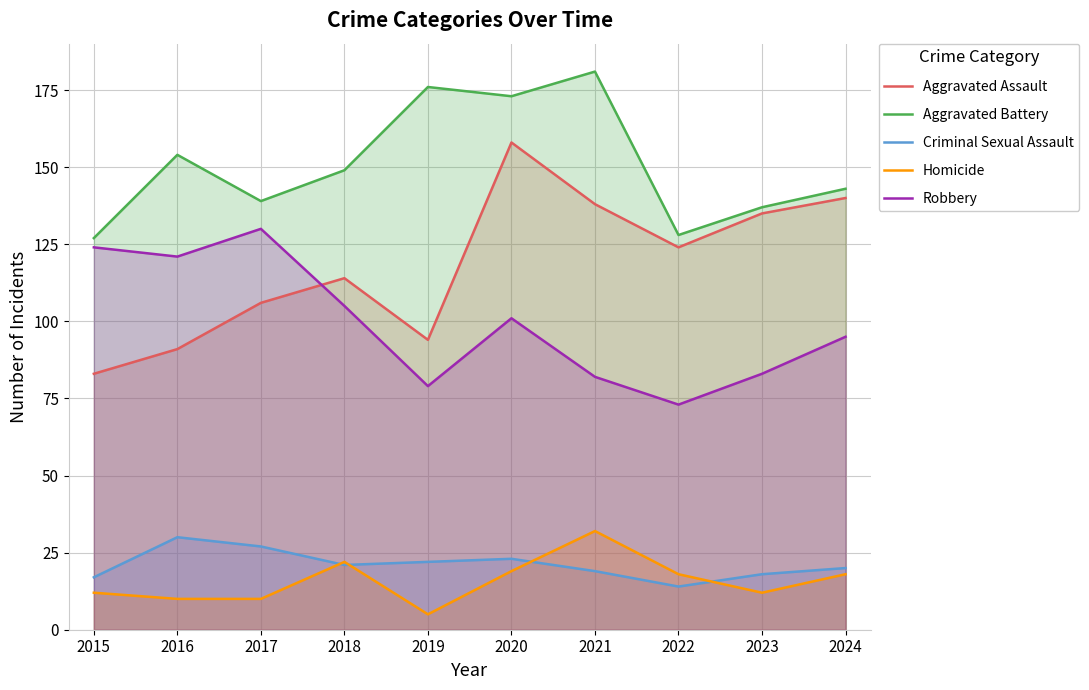

Reading right to left, what are all the values shown in this chart?

Aggravated Assault: 140	135	124	138	158	94	114	106	91	83
Aggravated Battery: 143	137	128	181	173	176	149	139	154	127
Criminal Sexual Assault: 20	18	14	19	23	22	21	27	30	17
Homicide: 18	12	18	32	19	5	22	10	10	12
Robbery: 95	83	73	82	101	79	105	130	121	124